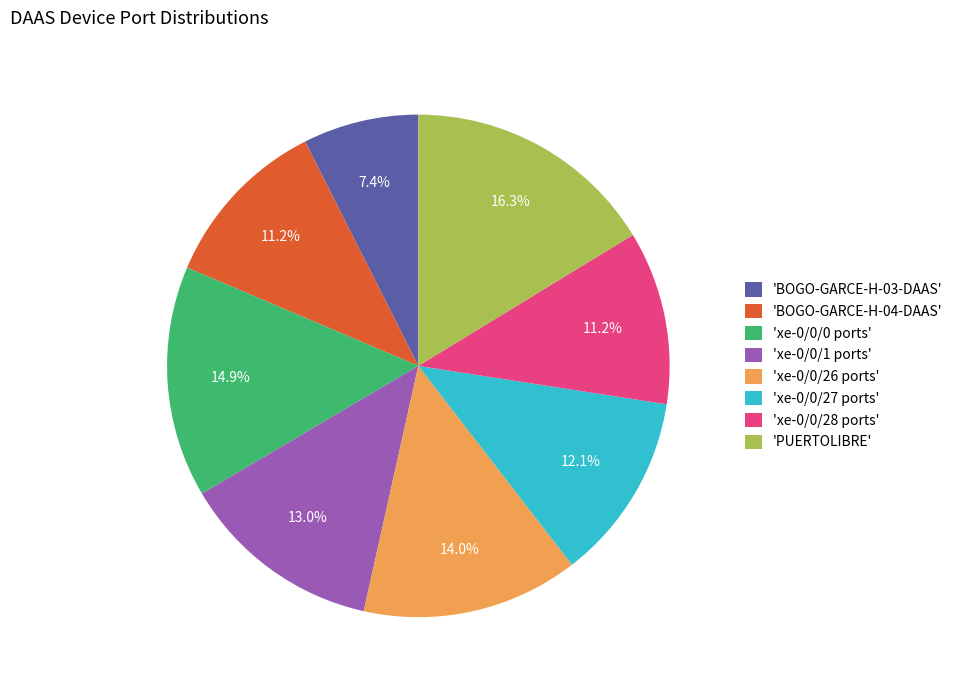

Do 'xe-0/0/27 ports' and 'xe-0/0/0 ports' together represent more than half of the pie?

No